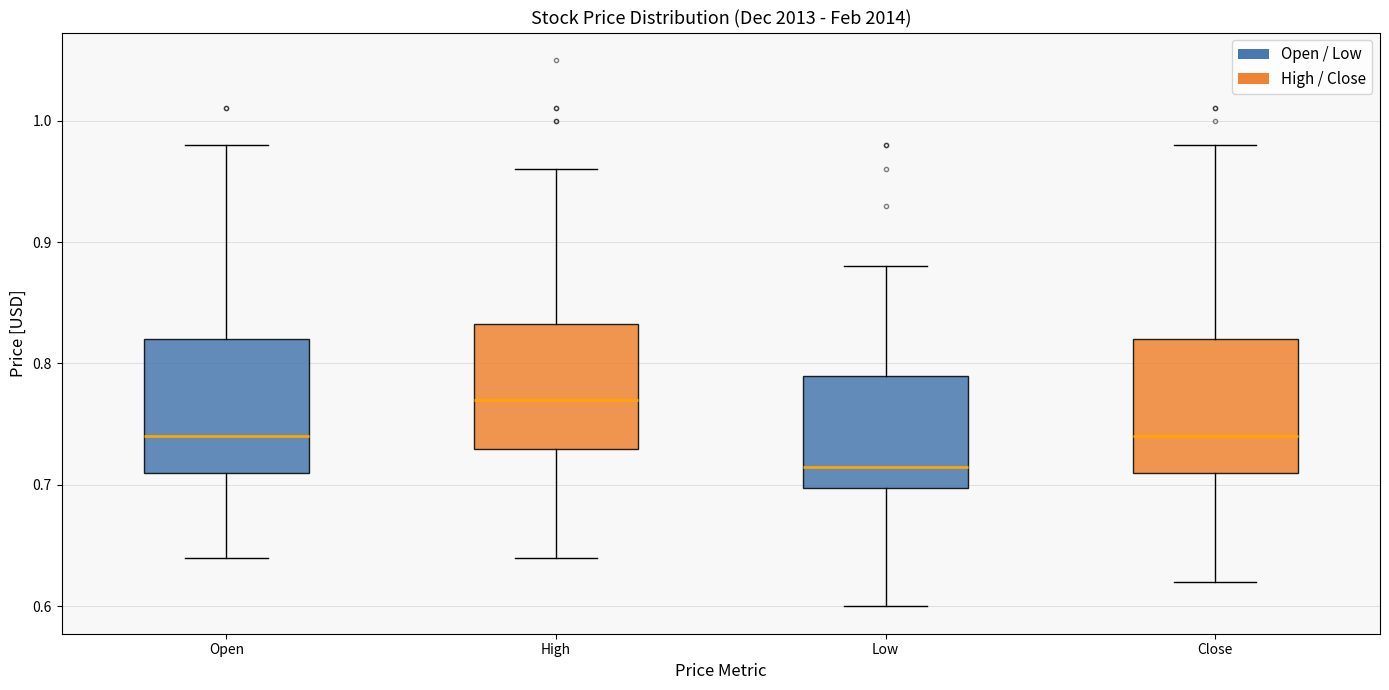

Reading left to right, transcribe this box plot: for each box, give where its median line is, the range the box spans, and where its two whiskers end, as read against the y-axis. The values are not printed on the chart, so give them approximately, as read against the axis.

Open: median 0.74, box 0.71 to 0.82, whiskers 0.64 to 0.98
High: median 0.77, box 0.73 to 0.83, whiskers 0.64 to 0.96
Low: median 0.72, box 0.70 to 0.79, whiskers 0.60 to 0.88
Close: median 0.74, box 0.71 to 0.82, whiskers 0.62 to 0.98